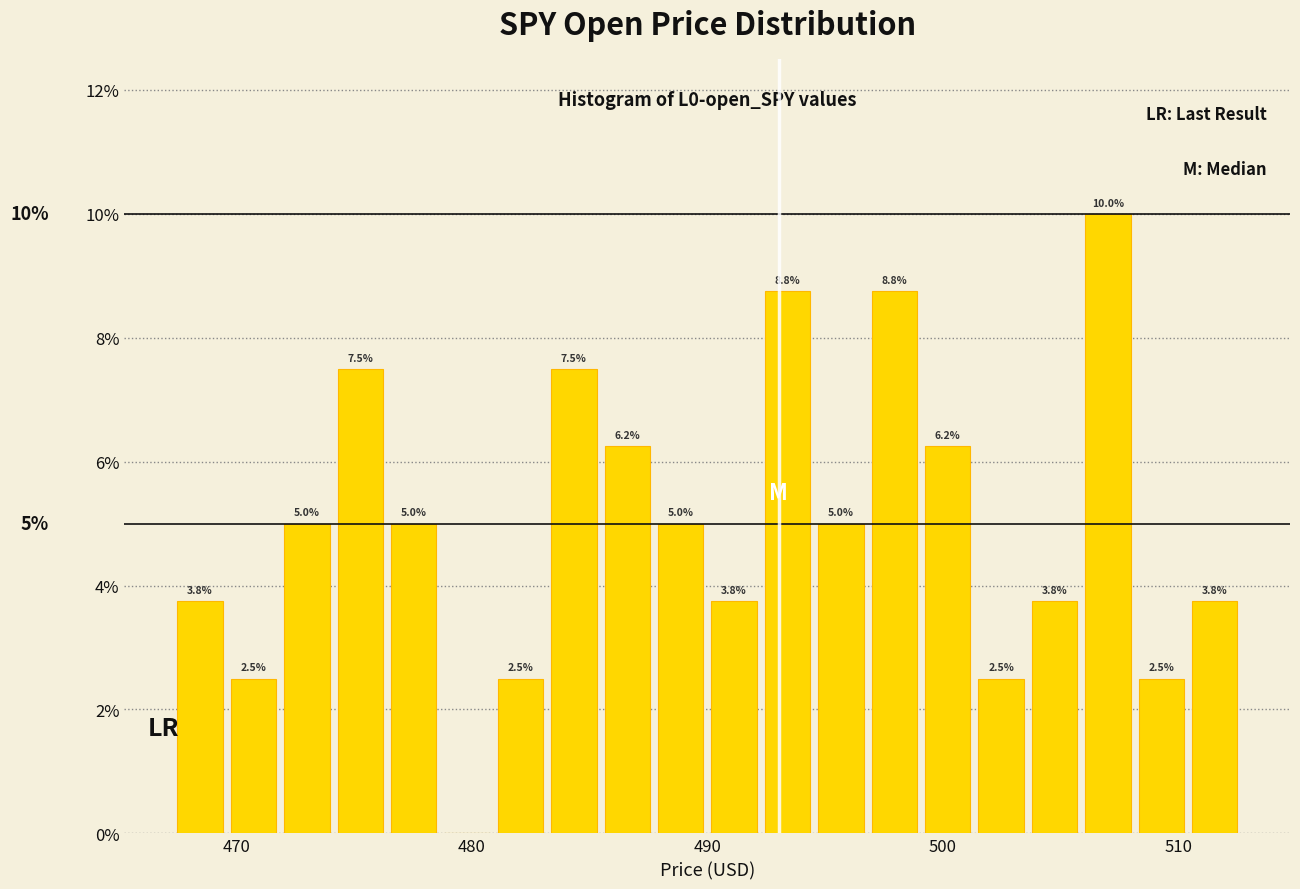

Around what value on the x-axis is the tallest bar? Give the approximate position of its centre, as read against the axis.

507